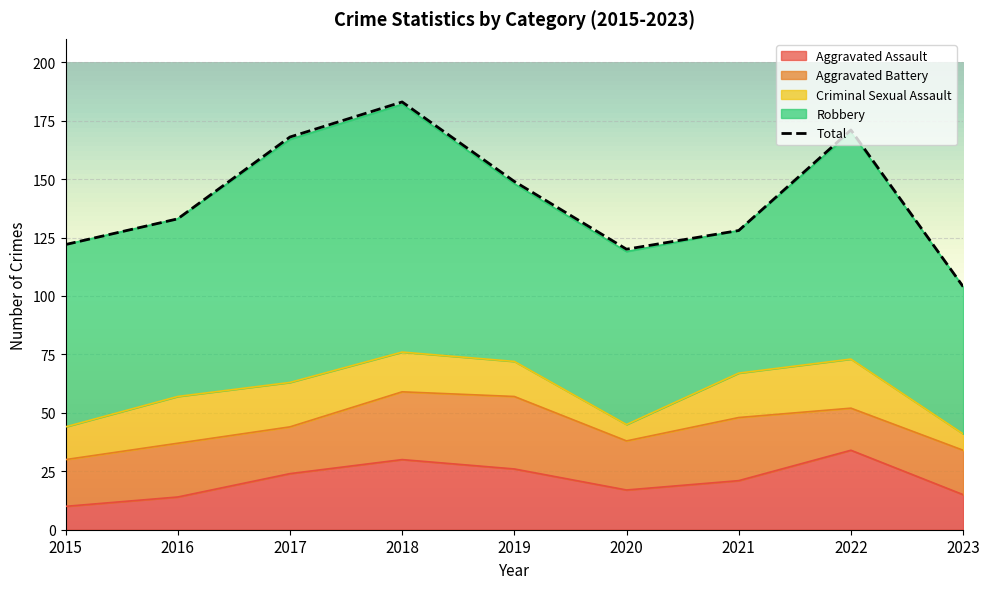

At 2018, list the series in order from smallest to largest.

Criminal Sexual Assault, Aggravated Battery, Aggravated Assault, Robbery, Total